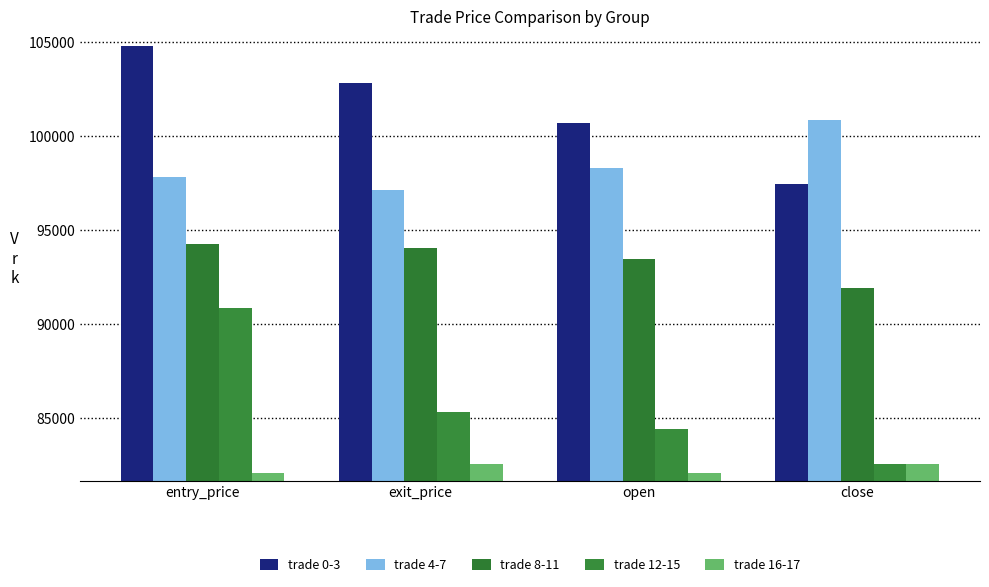

How many values in the trade 4-7 series are below 98300?

2